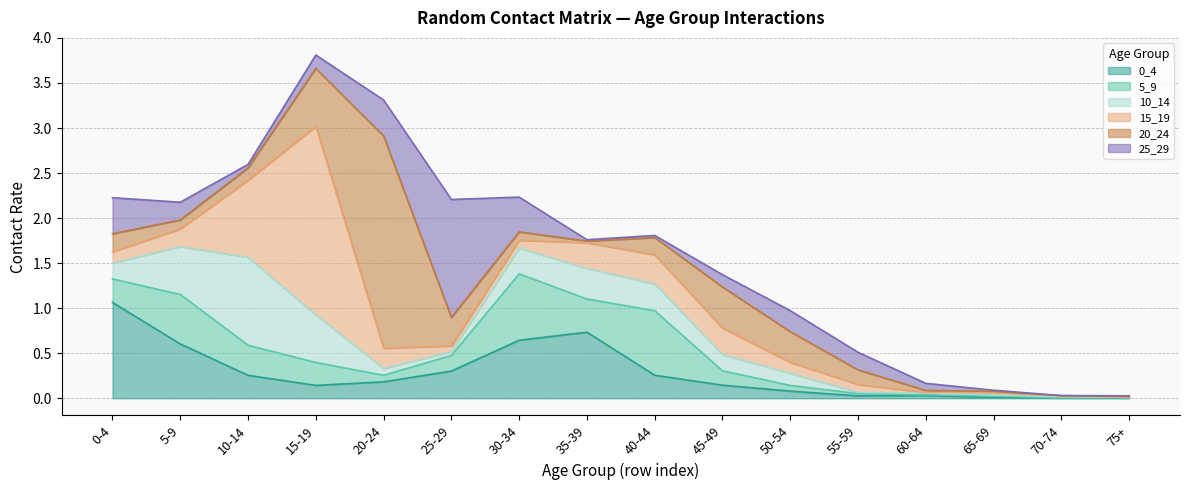

What is the maximum value for 15_19?

2.1